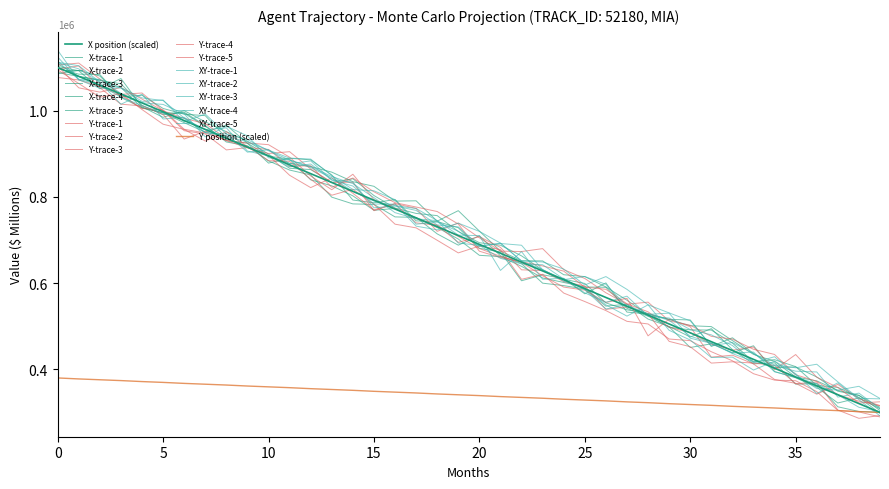

List the series in order of their peak value, lowest first.

Y, X